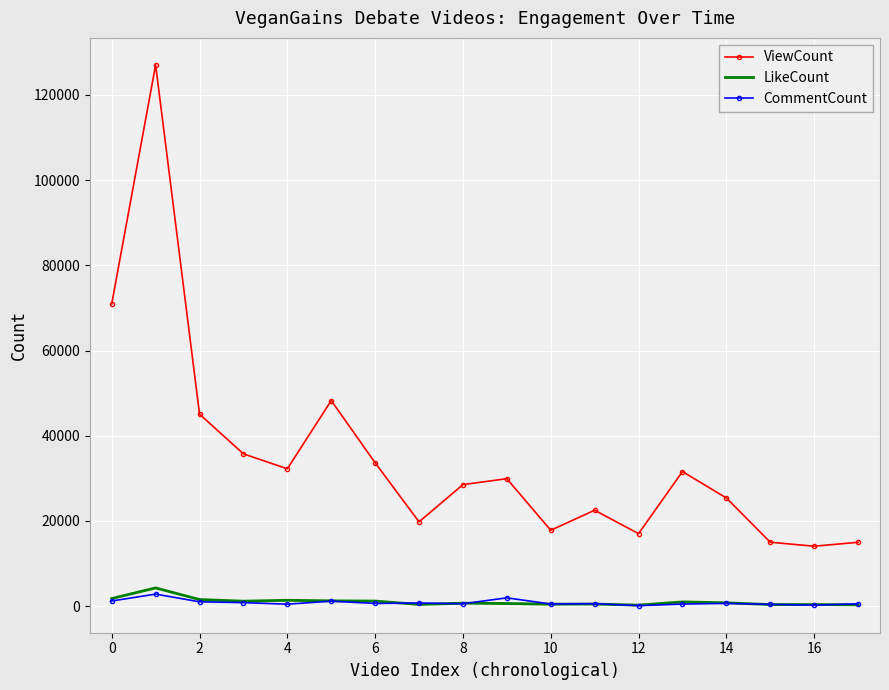

Which series has the largest total across all categories?

ViewCount